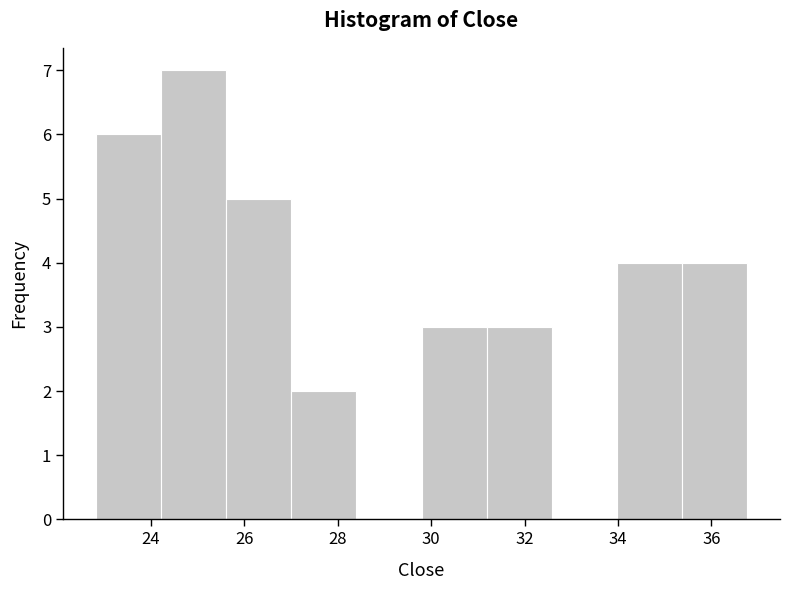

Over which range of the x-axis is the bar tallest?

24.2 to 25.6